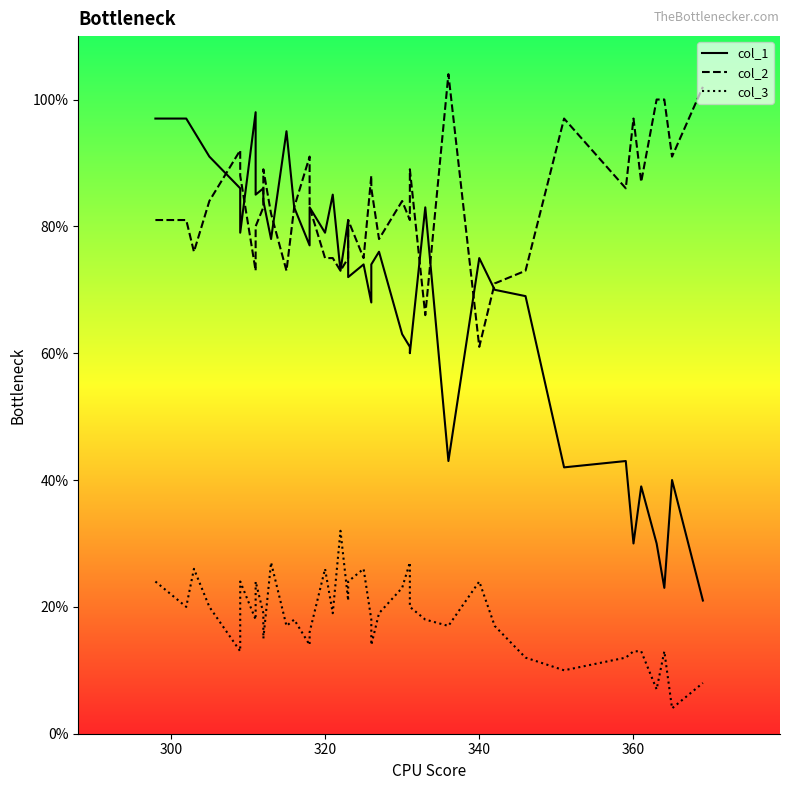

How many interior local peaks does the col_1 series have?

13